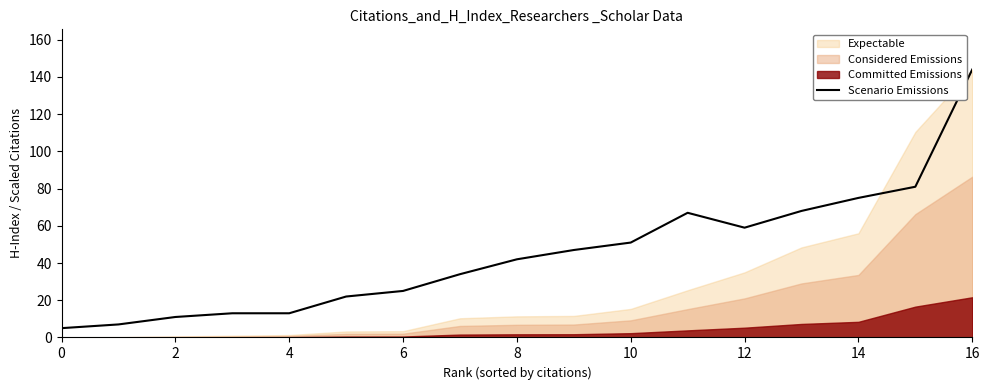

The value at 10 is 29. True or false?

False